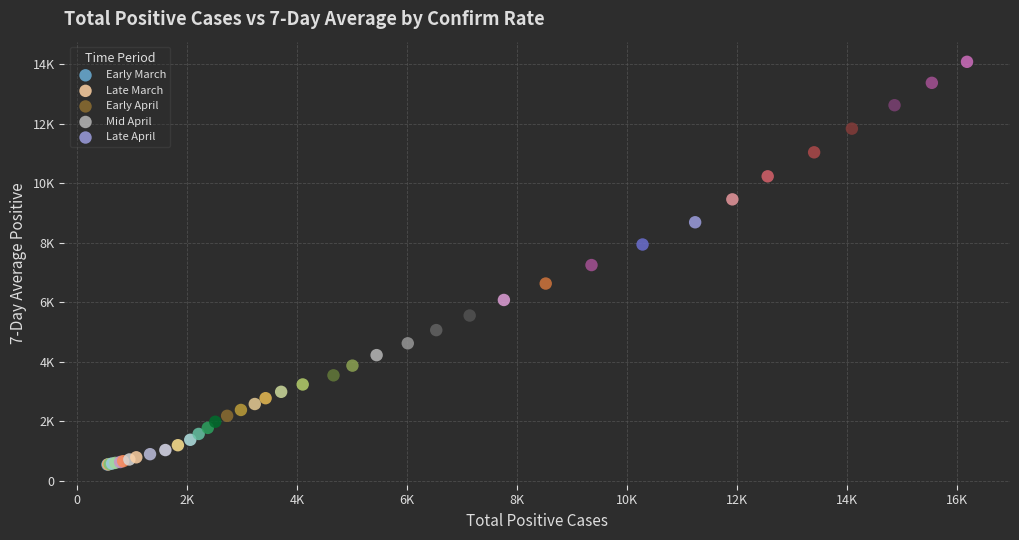

Which series reaches the maximum Y coordinate?

Late April